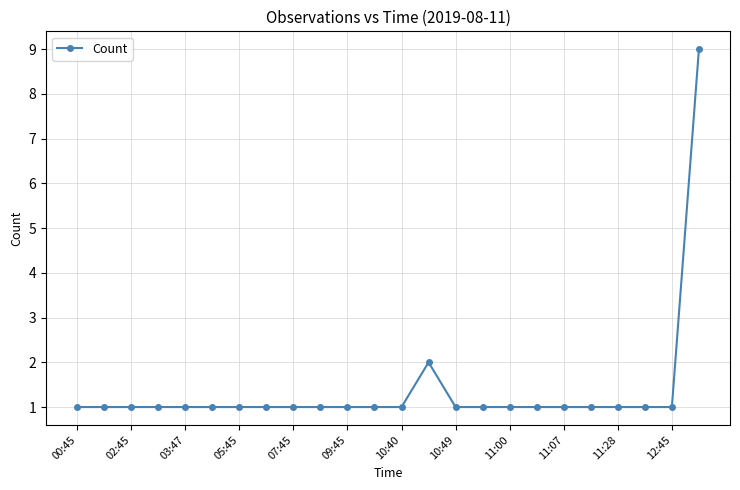

How many values are between 1 and 2?

23